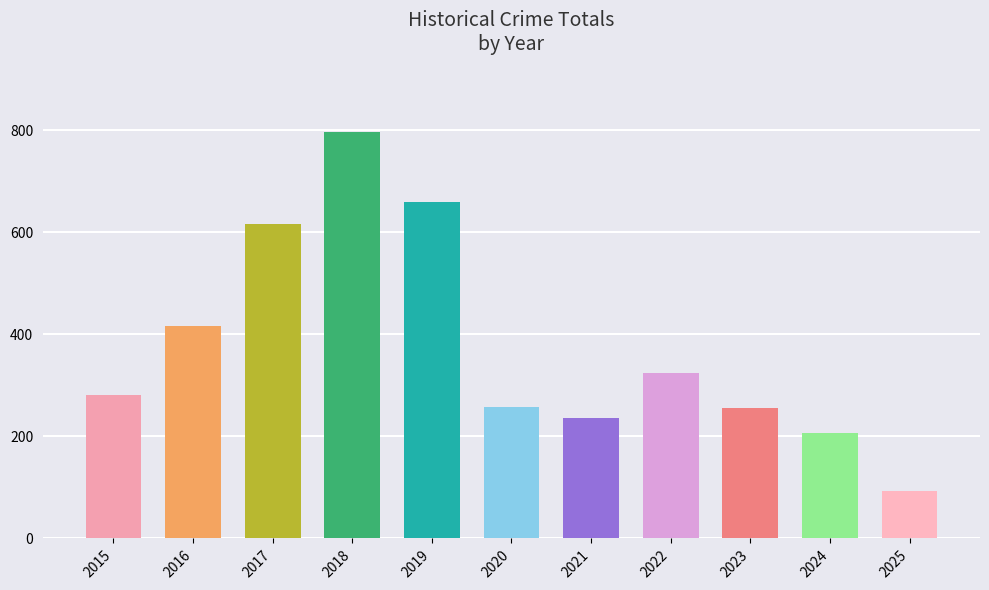

At which category does the chart reach its peak across all series?

2018